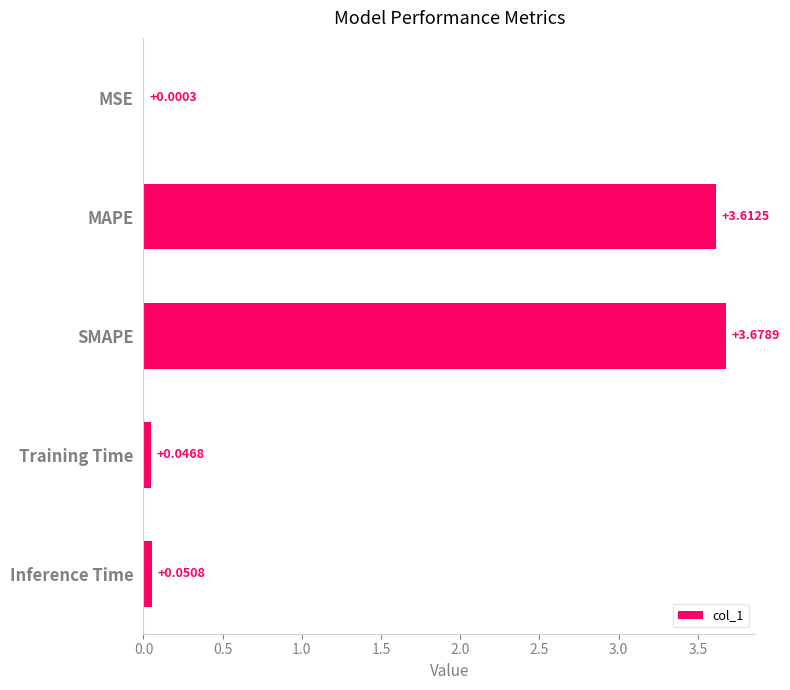

Between MSE and MAPE, which is larger?

MAPE